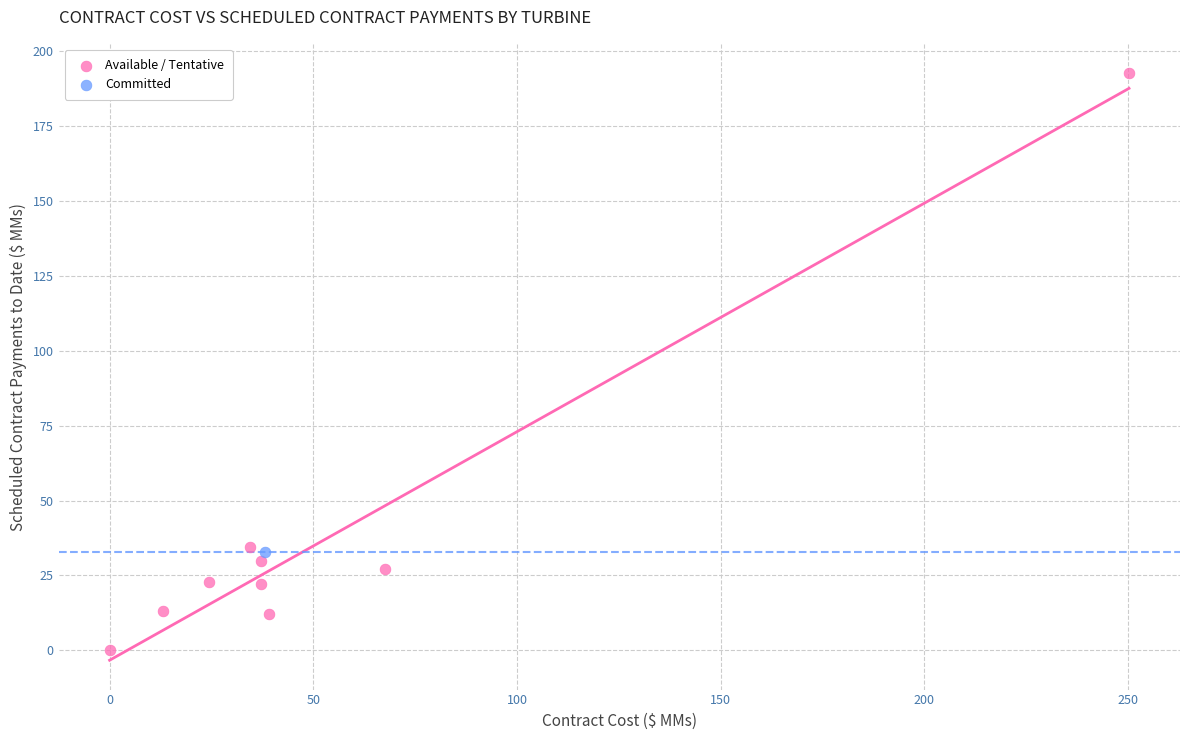

What are all the series names shown in the legend?

Available / Tentative, Committed